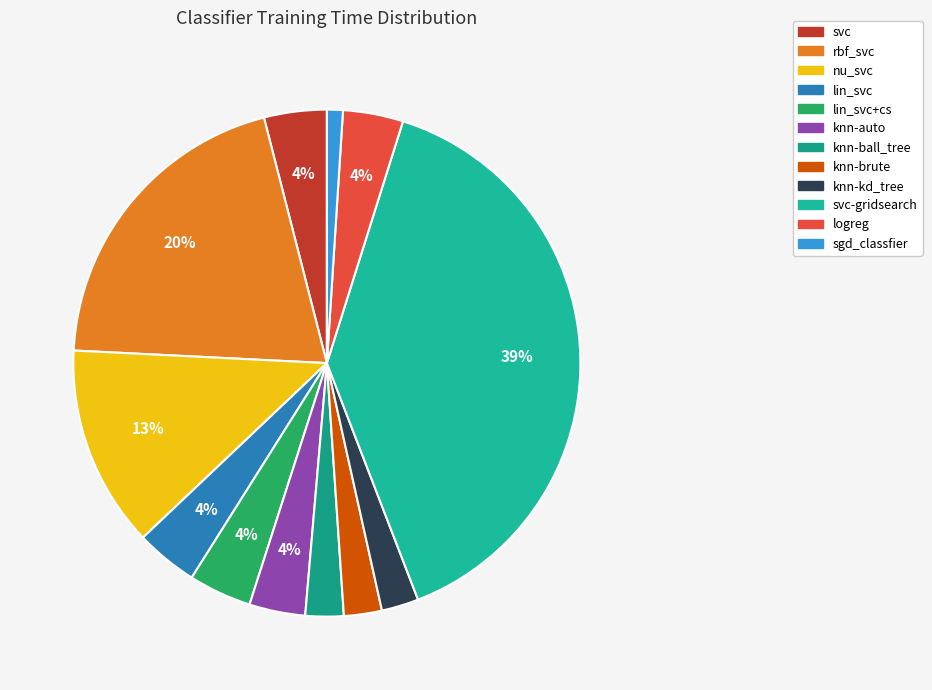

What is the largest slice in the pie chart?

svc-gridsearch